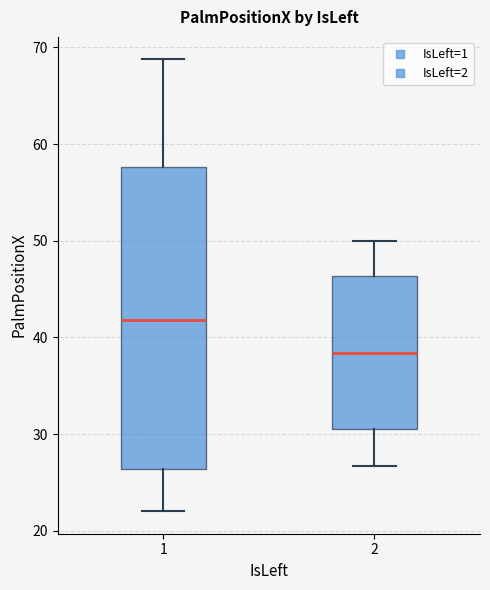

Reading left to right, read every box against the y-axis: the position of its median line, the range the box covers, and the ends of its whiskers. The values are not printed on the chart, so give them approximately, as read against the axis.

1: median 42, box 26 to 58, whiskers 22 to 69
2: median 38, box 31 to 46, whiskers 27 to 50